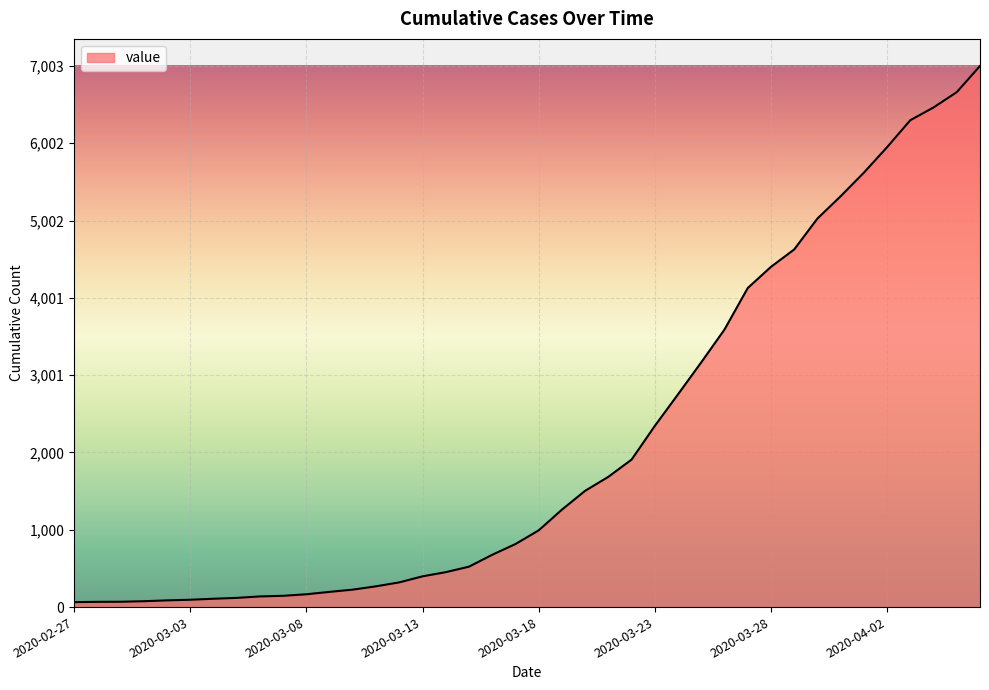

What is the maximum value shown in the chart?

7003